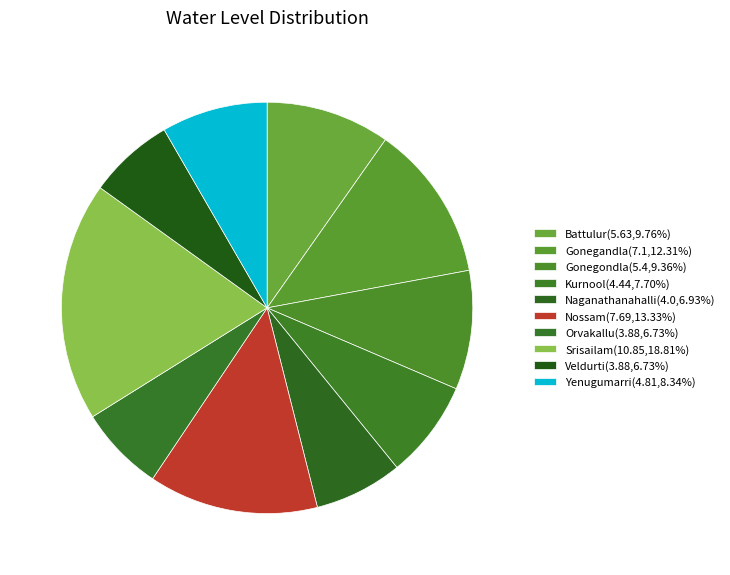

What is the ratio of the value at Yenugumarri to the value at Naganathanahalli?

1.2